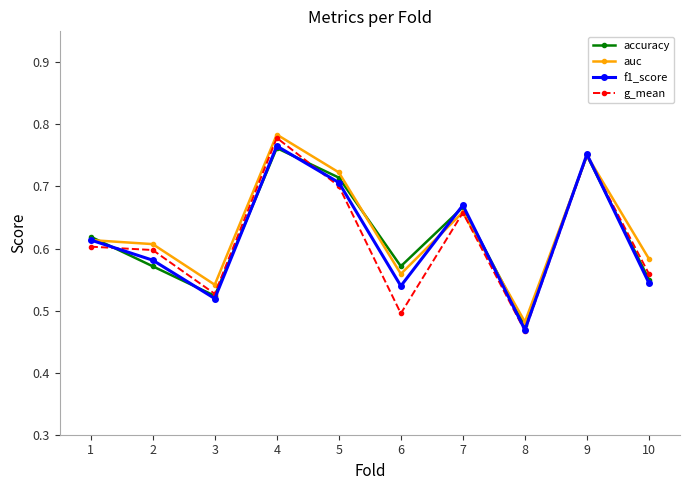

True or false: accuracy has a value of 0.6 at 10.

True